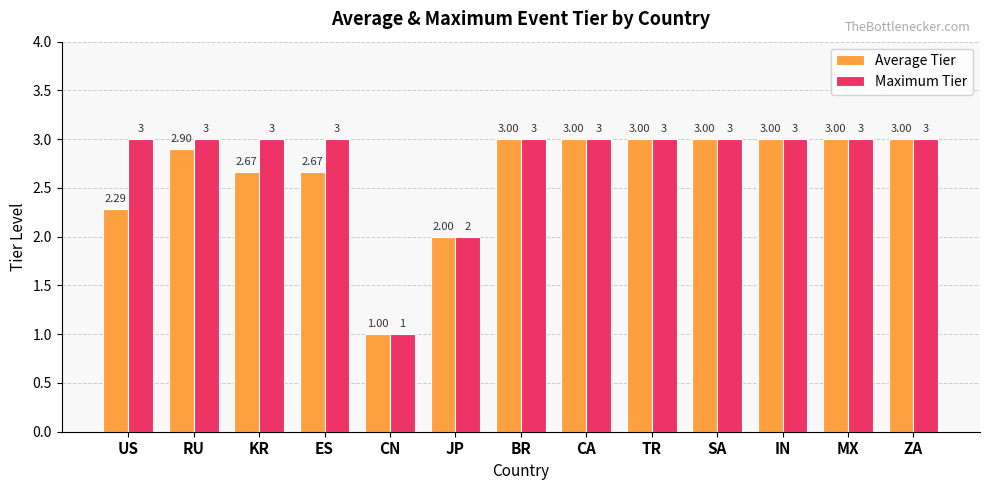

How many bars are there in total?

26